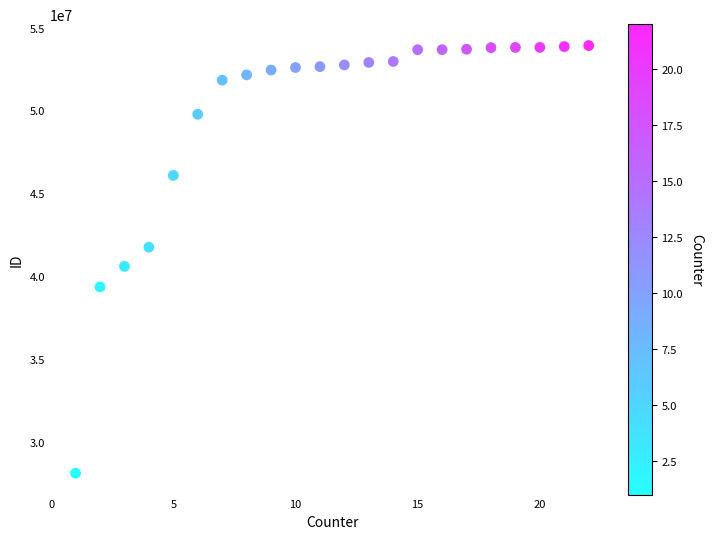

What is the range of X values (max minus min)?

21